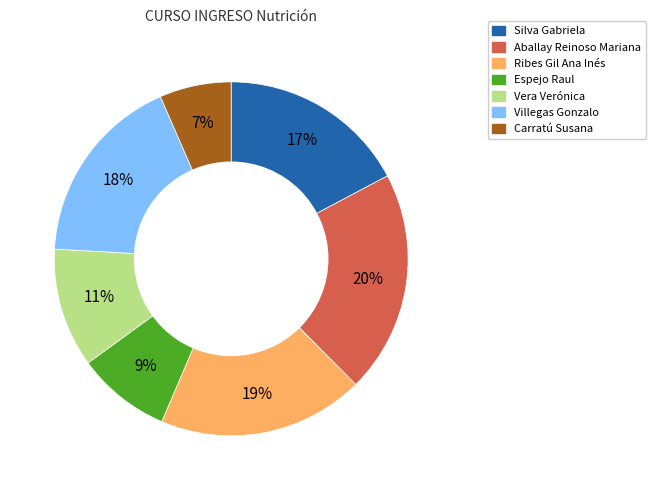

How many slices are in this pie chart?

7